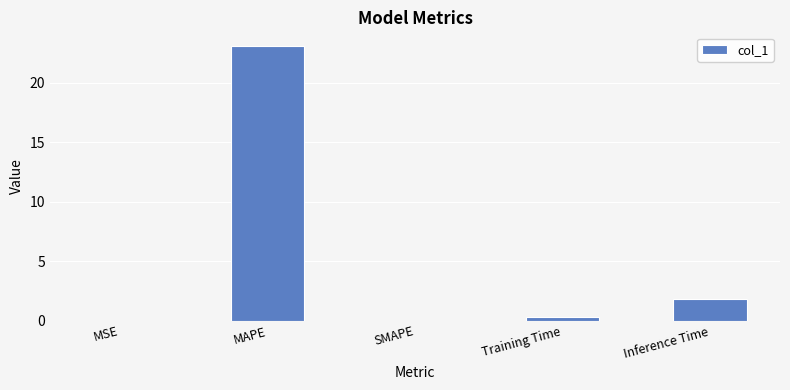

Read the value at MAPE.

23.1